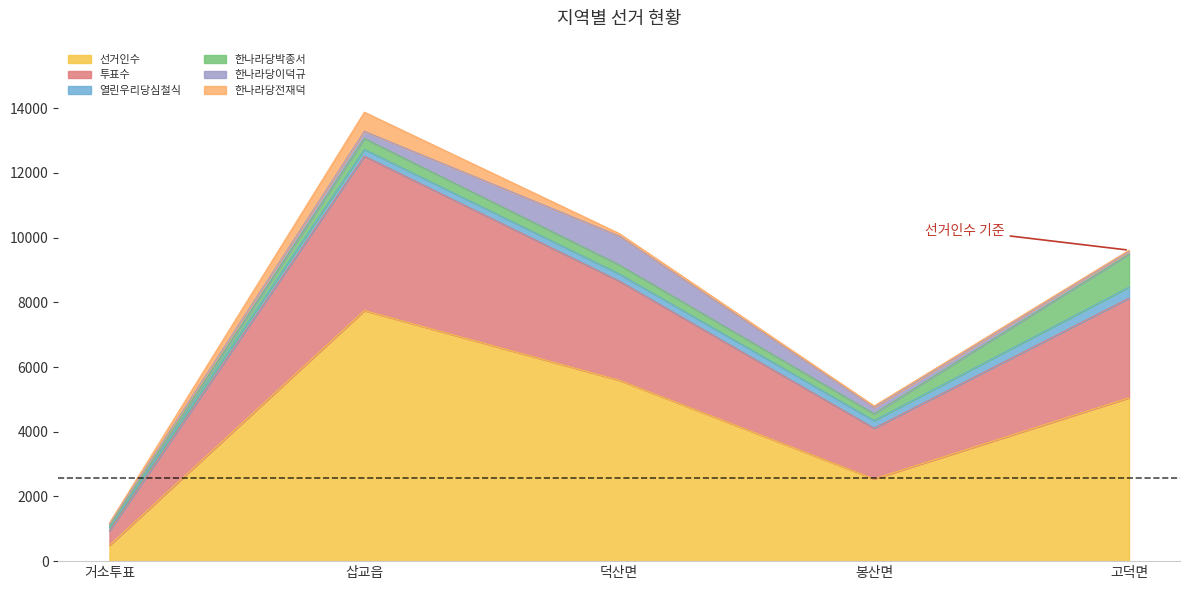

How many interior local peaks does the 선거인수 series have?

1